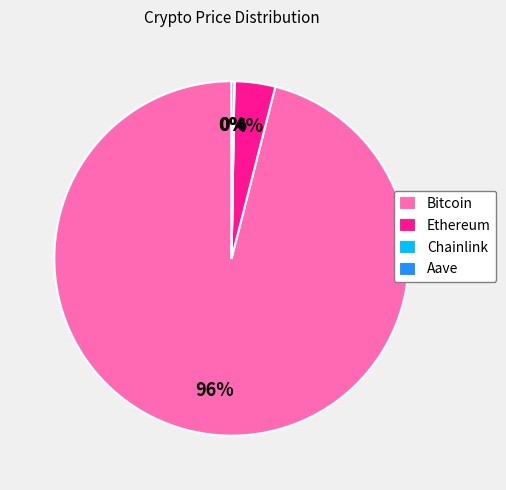

True or false: Ethereum accounts for 4% of the total.

True